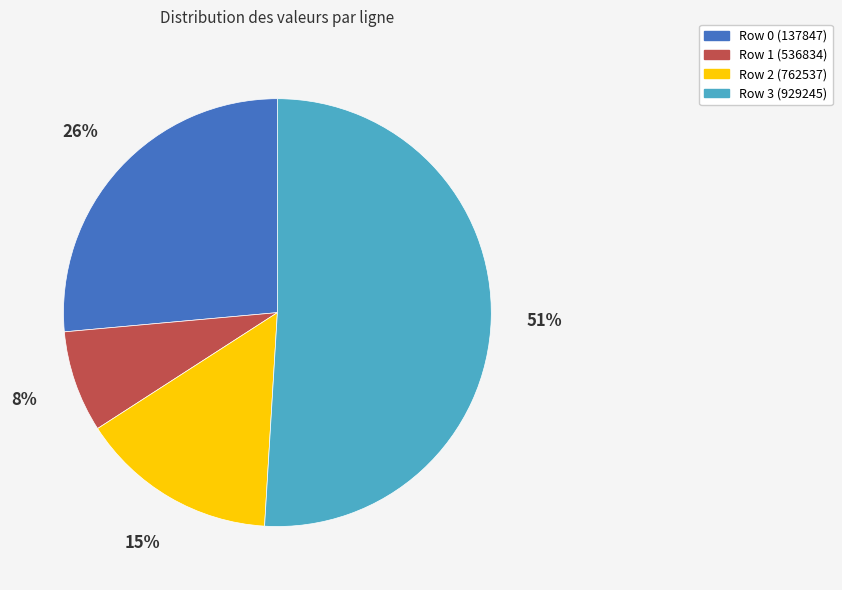

To the nearest percent, what is the combined percentage of Row 0 (137847) and Row 2 (762537)?

41%